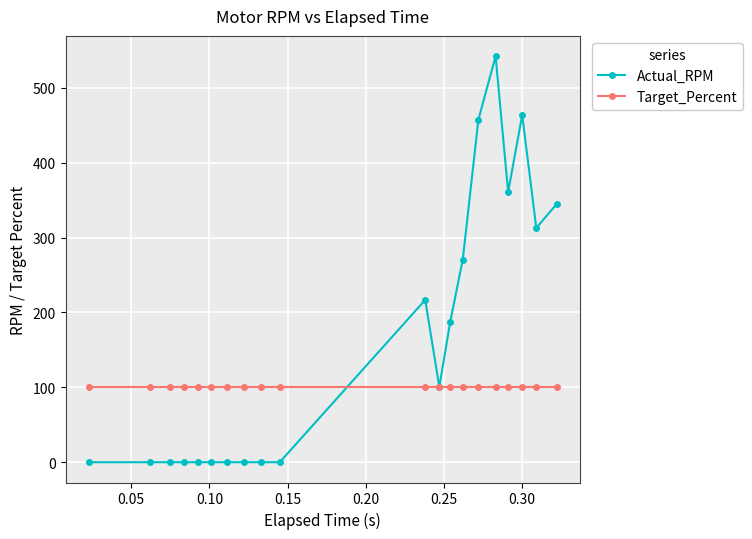

Reading left to right, transcribe all the data shown in this chart.

Actual_RPM: 0.0	0.0	0.0	0.0	0.0	0.0	0.0	0.0	0.0	0.0	216.8	100.6	187.6	270.6	457.6	542.4	360.9	463.8	312.8	344.8
Target_Percent: 100.0	100.0	100.0	100.0	100.0	100.0	100.0	100.0	100.0	100.0	100.0	100.0	100.0	100.0	100.0	100.0	100.0	100.0	100.0	100.0